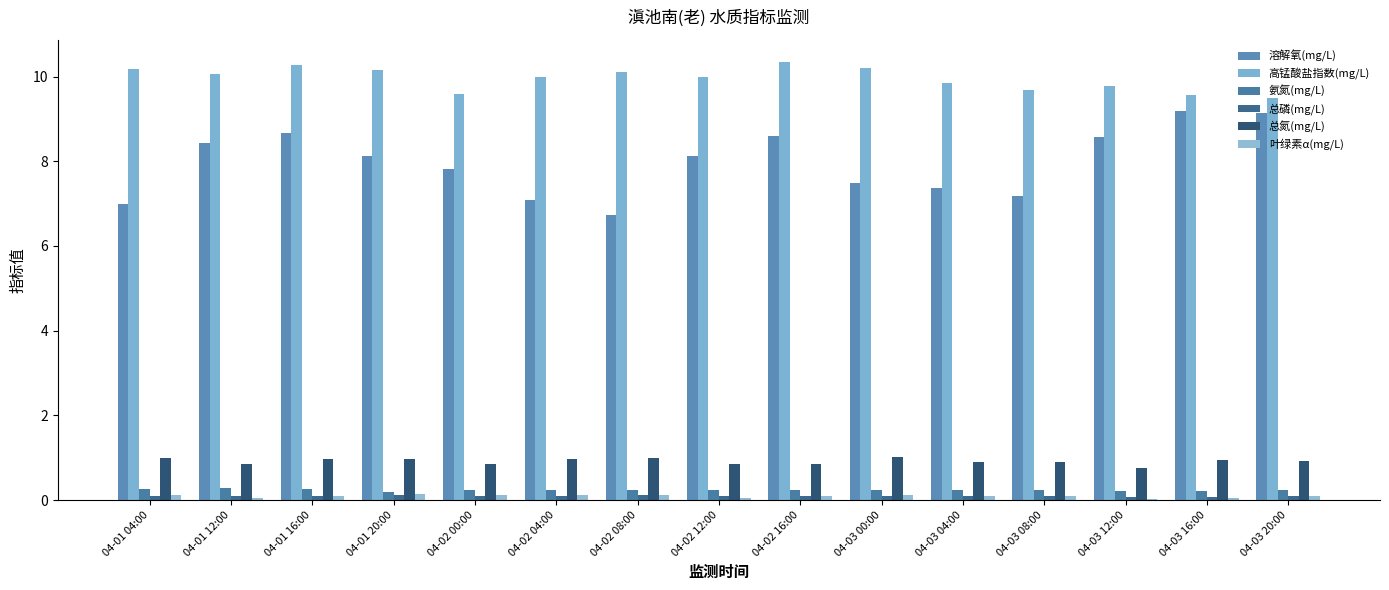

List the series in order of their peak value, lowest first.

总磷(mg/L), 叶绿素α(mg/L), 氨氮(mg/L), 总氮(mg/L), 溶解氧(mg/L), 高锰酸盐指数(mg/L)